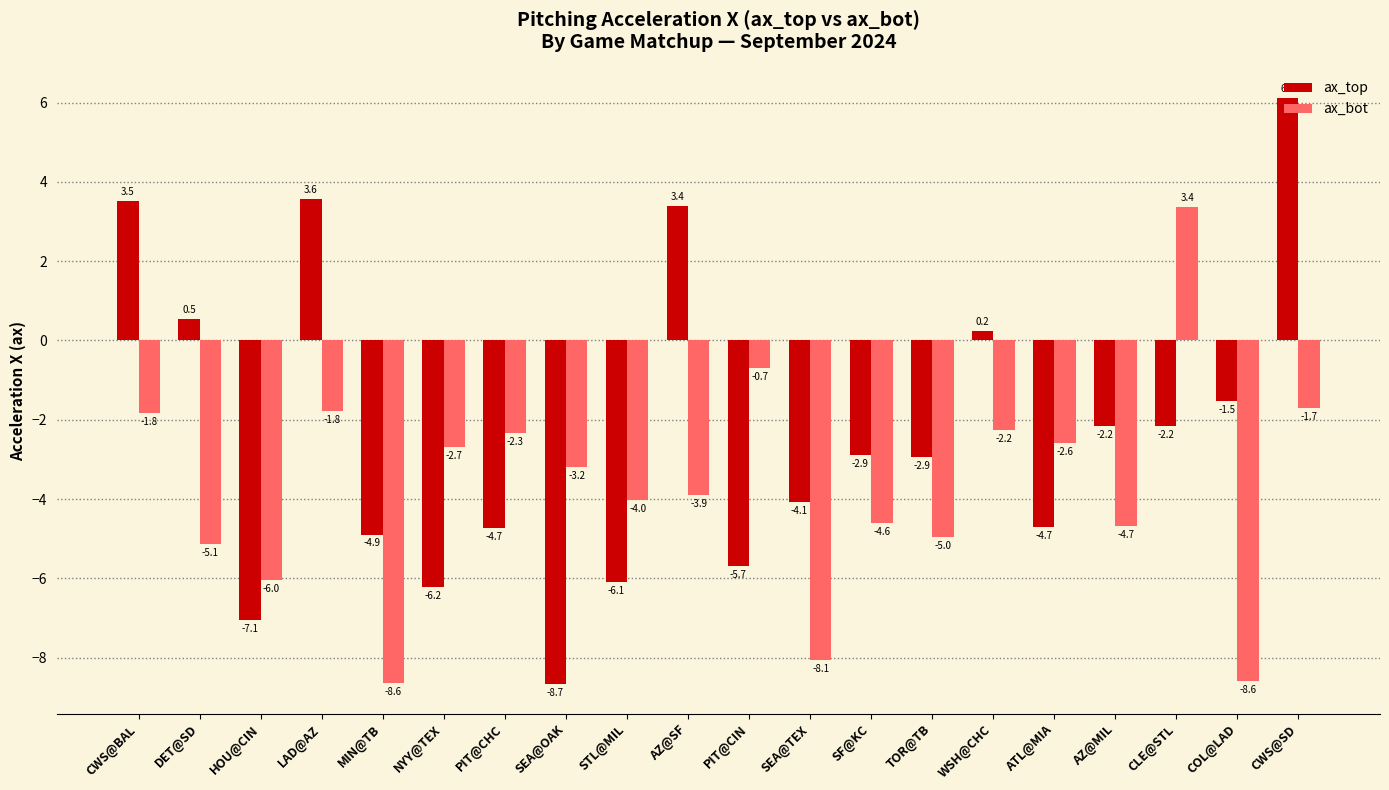

Reading right to left, extract all data points from this chart.

ax_top: 6.1	-1.5	-2.2	-2.2	-4.7	0.2	-2.9	-2.9	-4.1	-5.7	3.4	-6.1	-8.7	-4.7	-6.2	-4.9	3.6	-7.1	0.5	3.5
ax_bot: -1.7	-8.6	3.4	-4.7	-2.6	-2.2	-5.0	-4.6	-8.1	-0.7	-3.9	-4.0	-3.2	-2.3	-2.7	-8.6	-1.8	-6.0	-5.1	-1.8